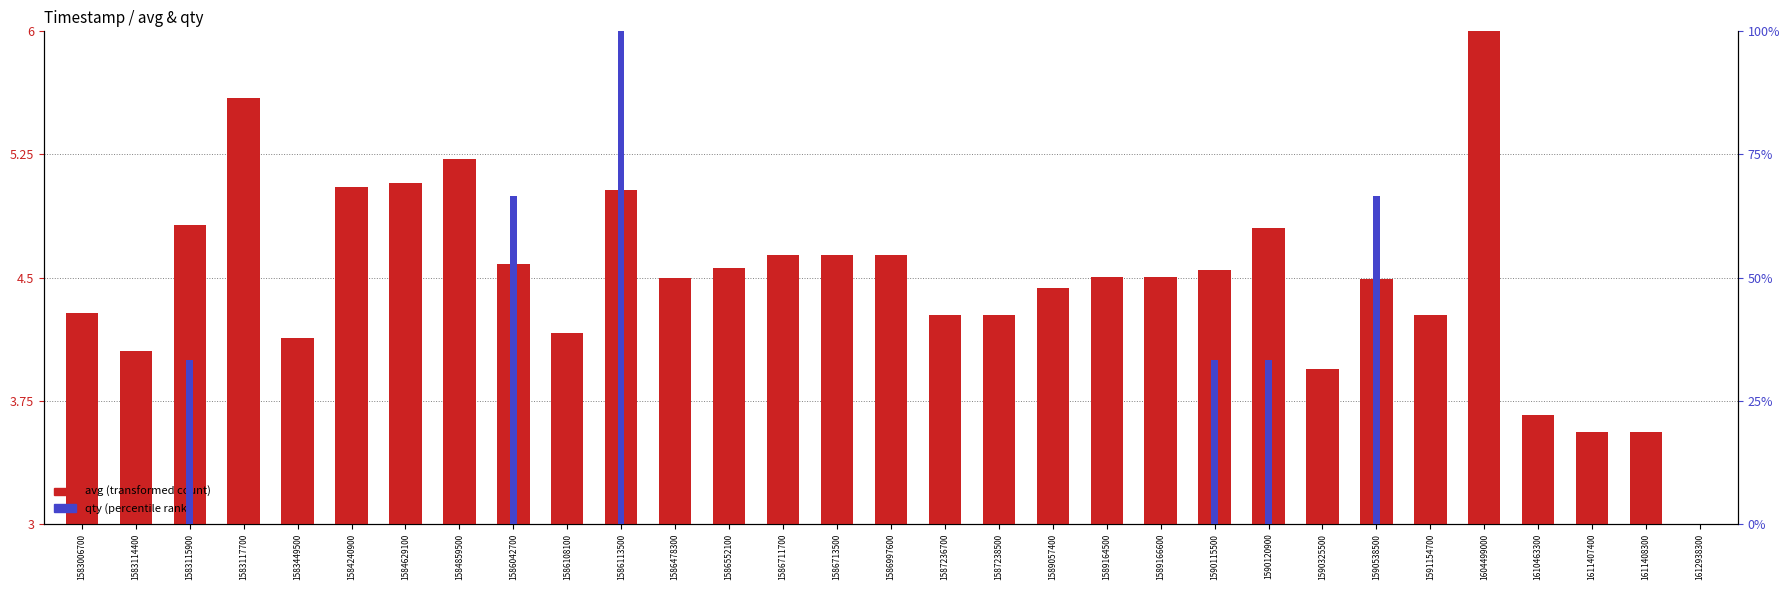

Which label corresponds to the smallest value in the chart?

1612938300